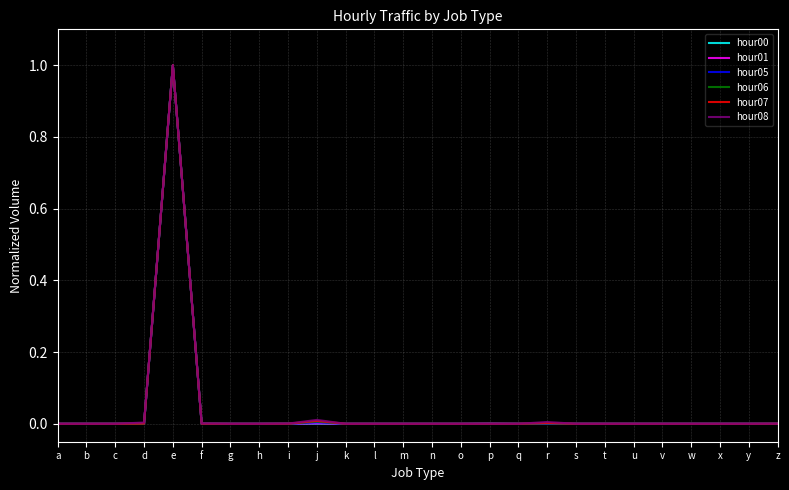

True or false: hour08 has a value of 0.0 at q.

True